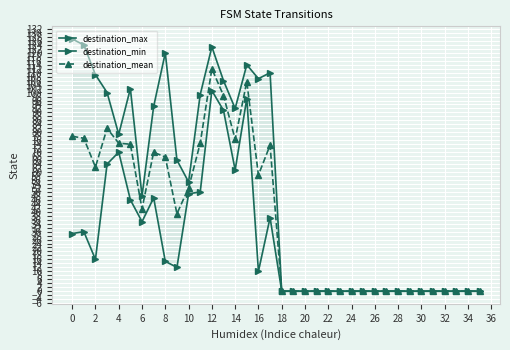

How many interior local peaks does the destination_min series have?

6